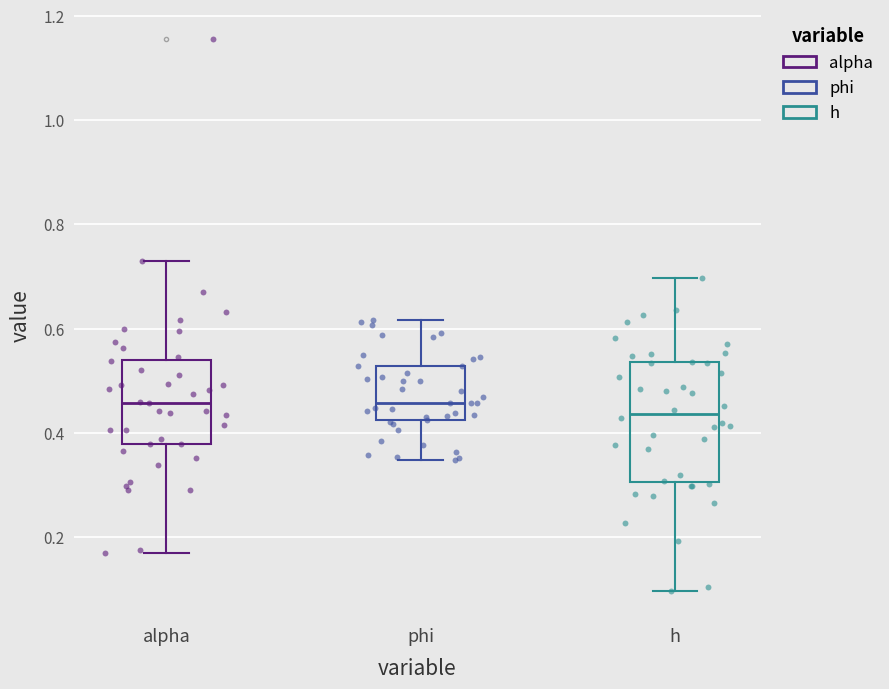

Reading left to right, read every box against the y-axis: the position of its median line, the range the box covers, and the ends of its whiskers. The values are not printed on the chart, so give them approximately, as read against the axis.

alpha: median 0.46, box 0.38 to 0.54, whiskers 0.18 to 0.72
phi: median 0.46, box 0.42 to 0.52, whiskers 0.34 to 0.62
h: median 0.44, box 0.30 to 0.54, whiskers 0.10 to 0.70